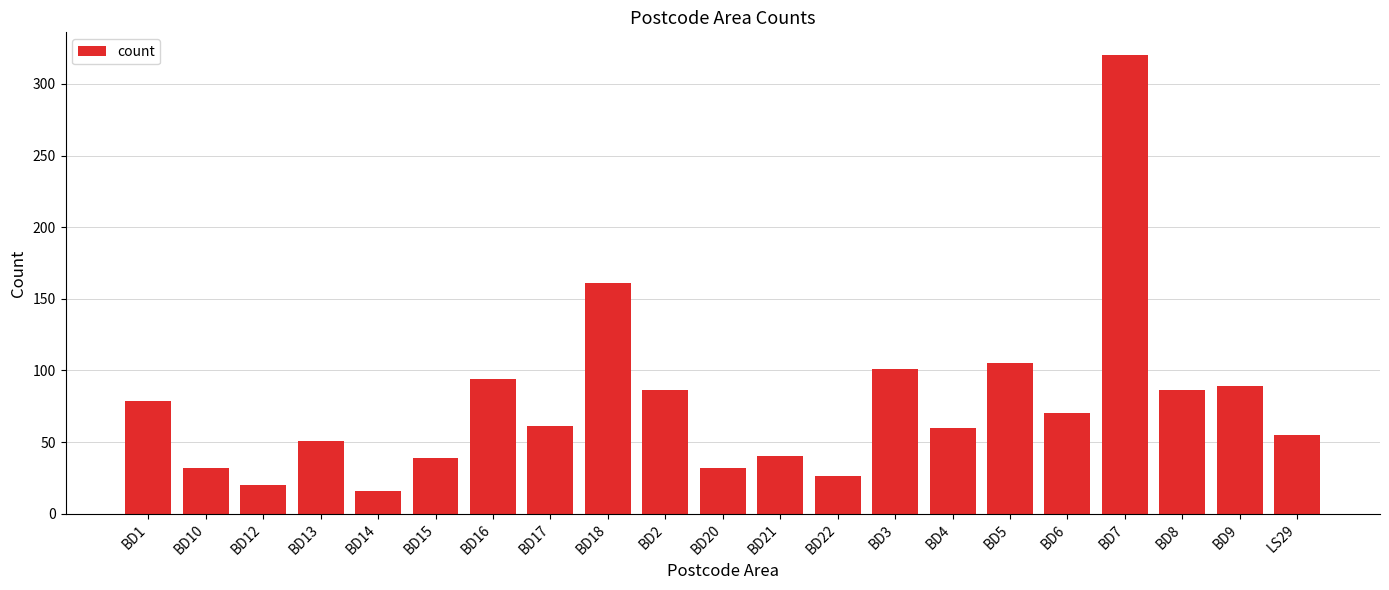

Is it true that the value at BD16 is 56?

False